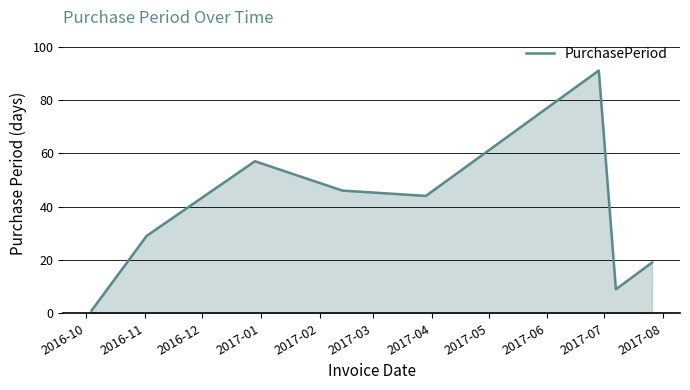

What is the sum of all values?

296